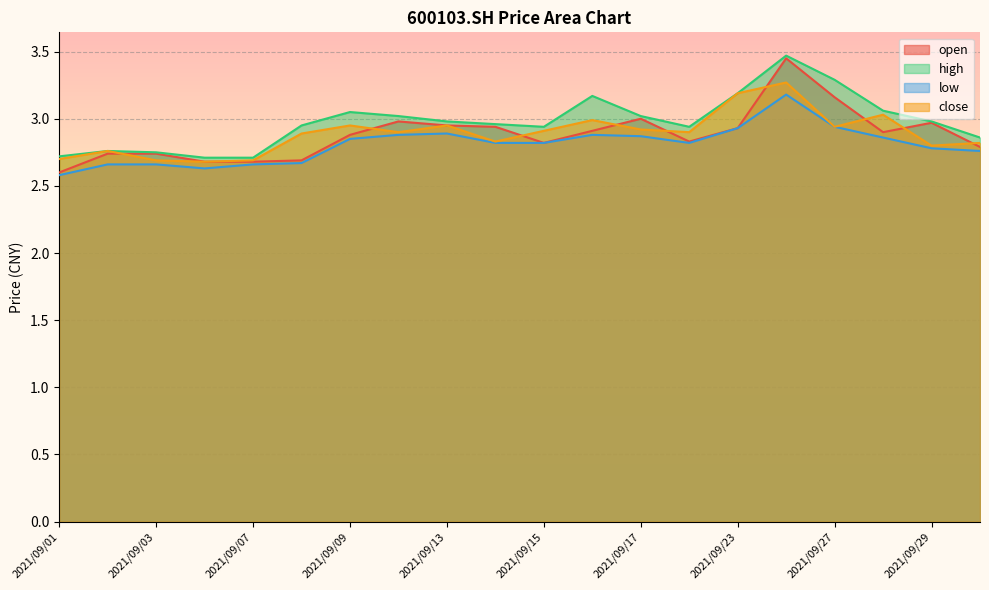

What is the difference between the close values at 2021/09/09 and 2021/09/29?

0.2